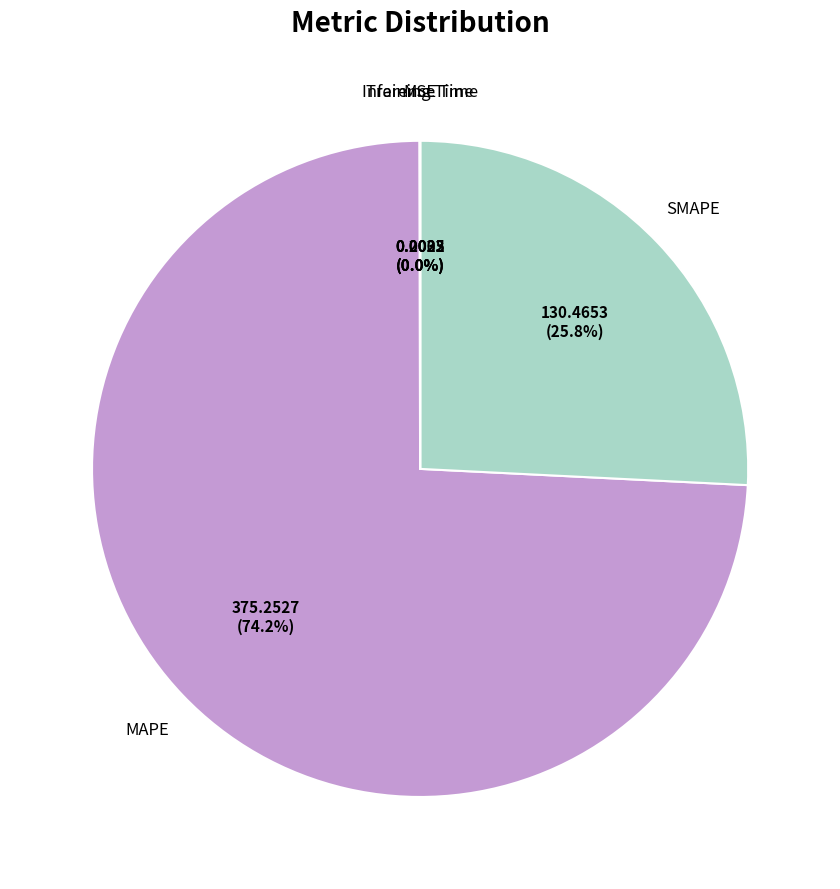

Between MAPE and SMAPE, which is larger?

MAPE